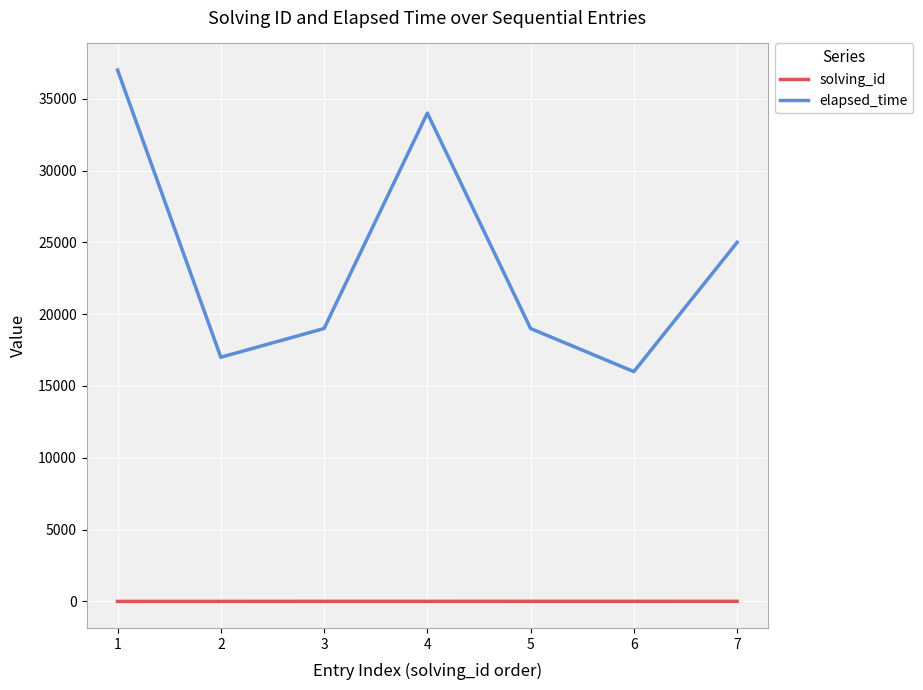

Which series has the widest spread of values?

elapsed_time